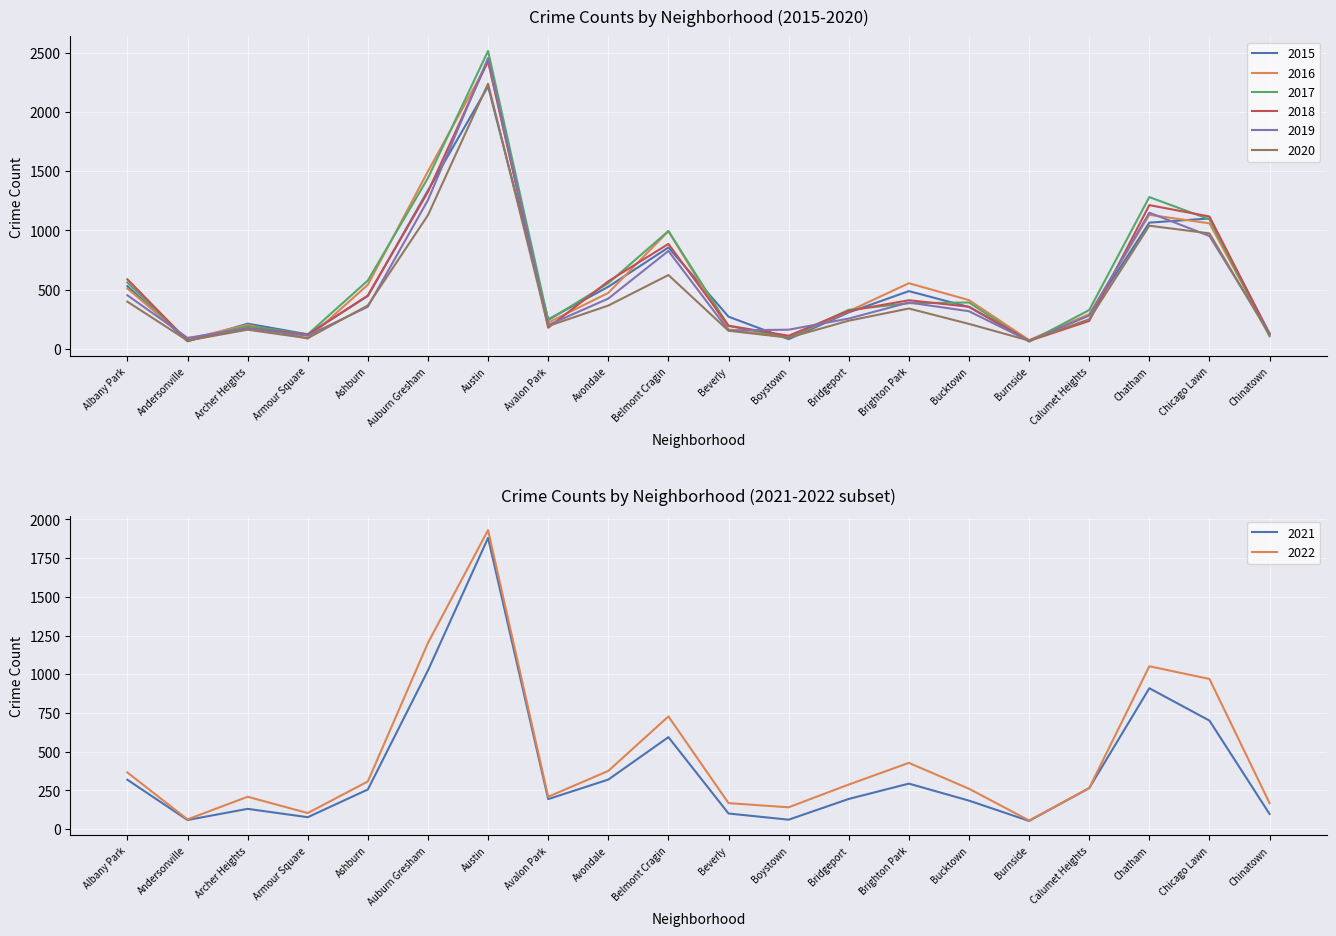

How many data points in 2015 are less than 353?

10